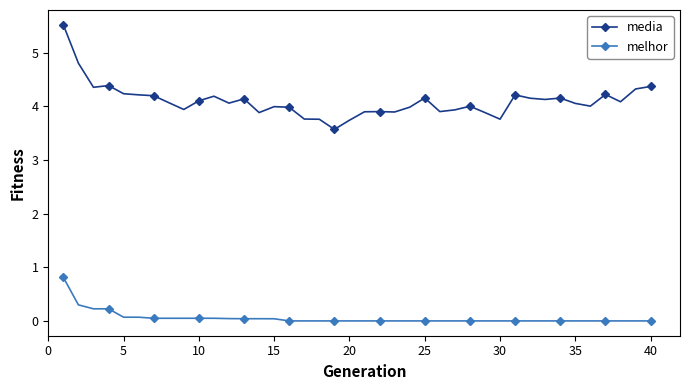

Does the chart have visible grid lines?

No